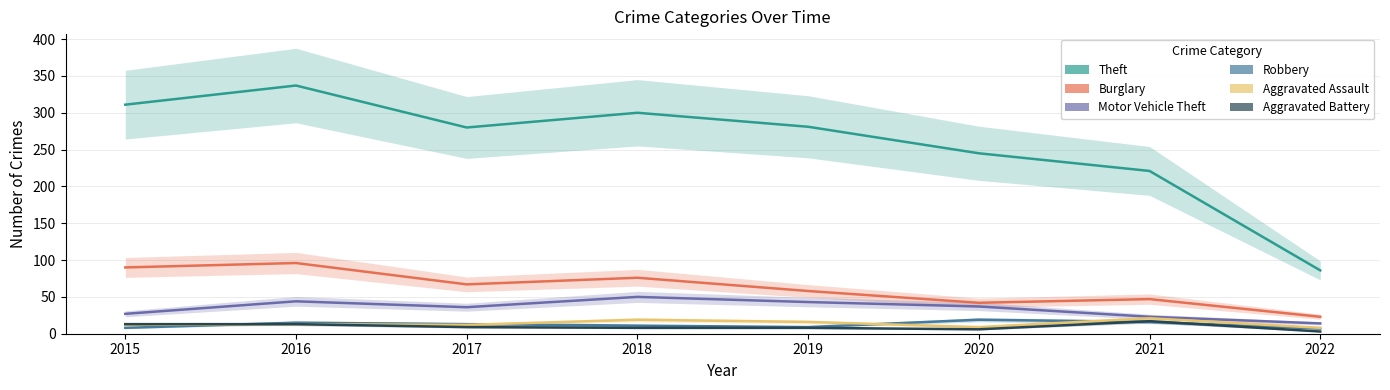

What is the approximate value of Robbery at 2018, to the nearest 10?

10